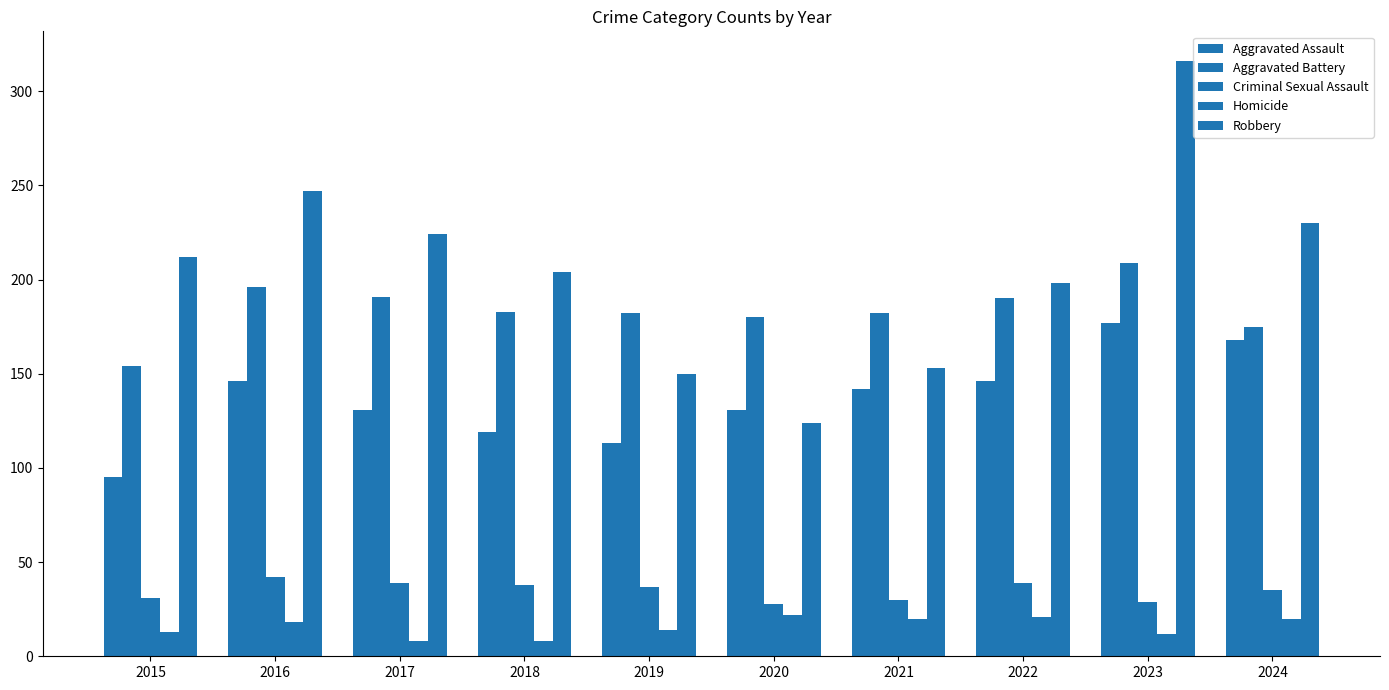

True or false: Aggravated Battery has a value of 180 at 2020.

True